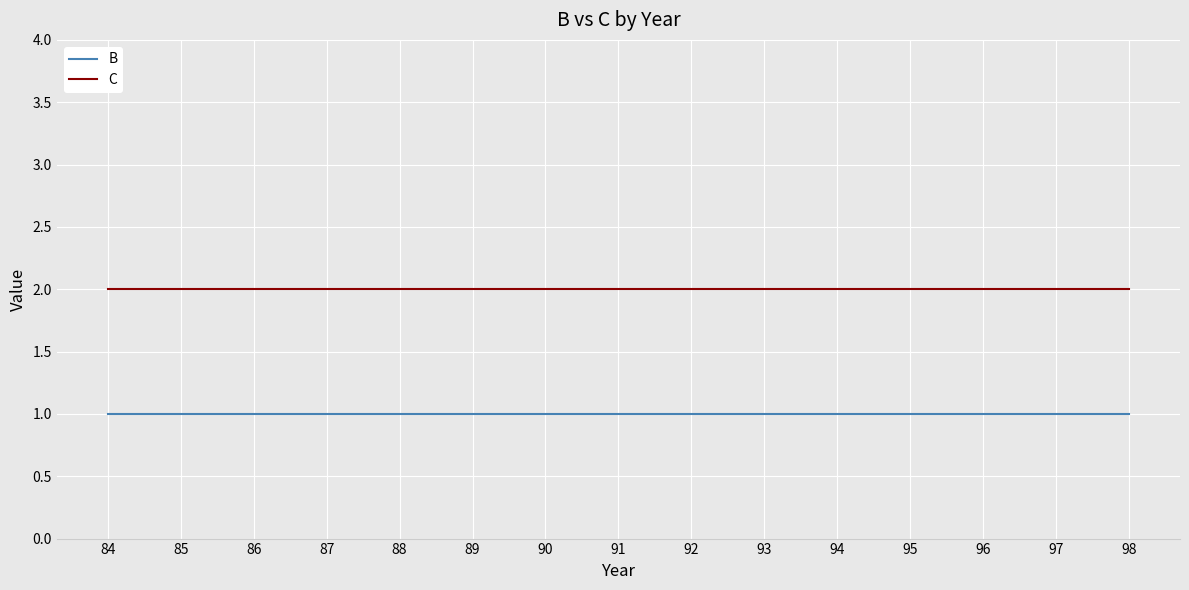

Which series has the largest total across all categories?

C